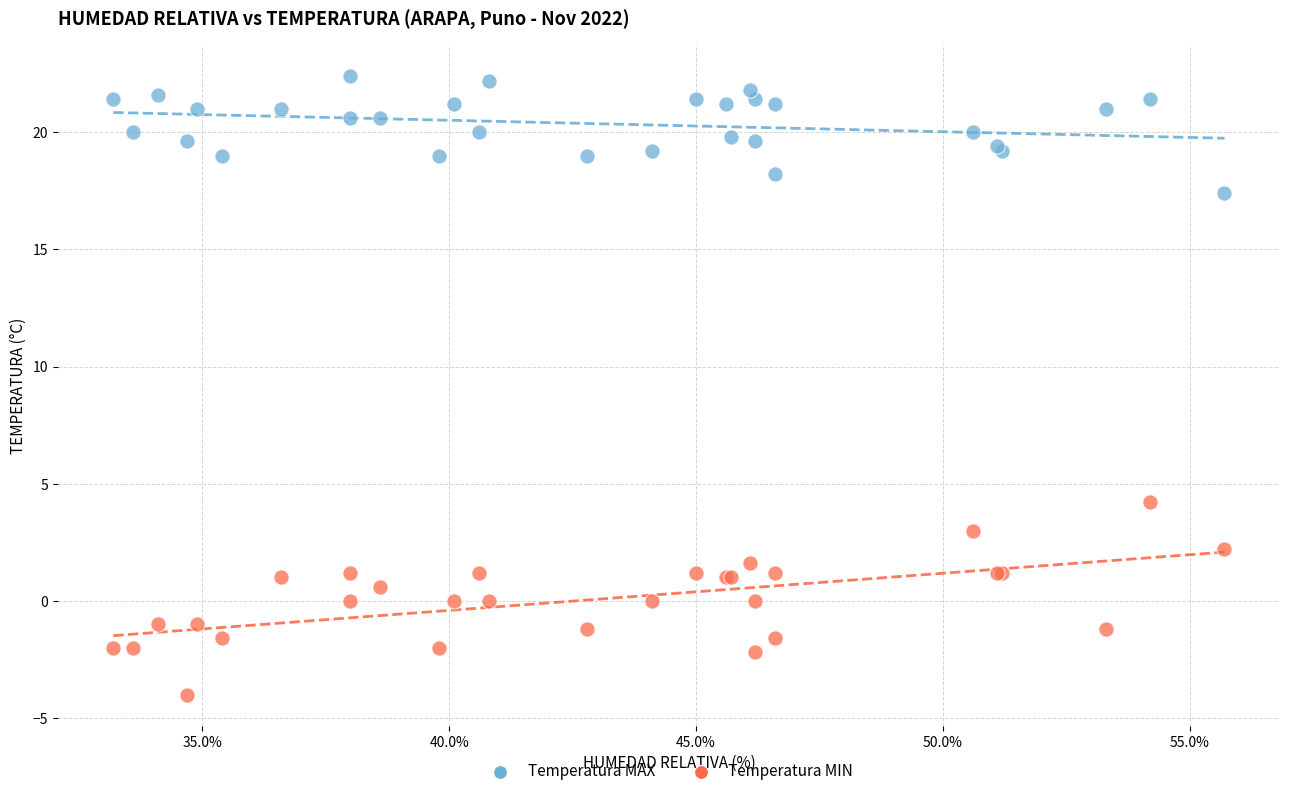

Across all series, what Y value is closest to 9?

4.2